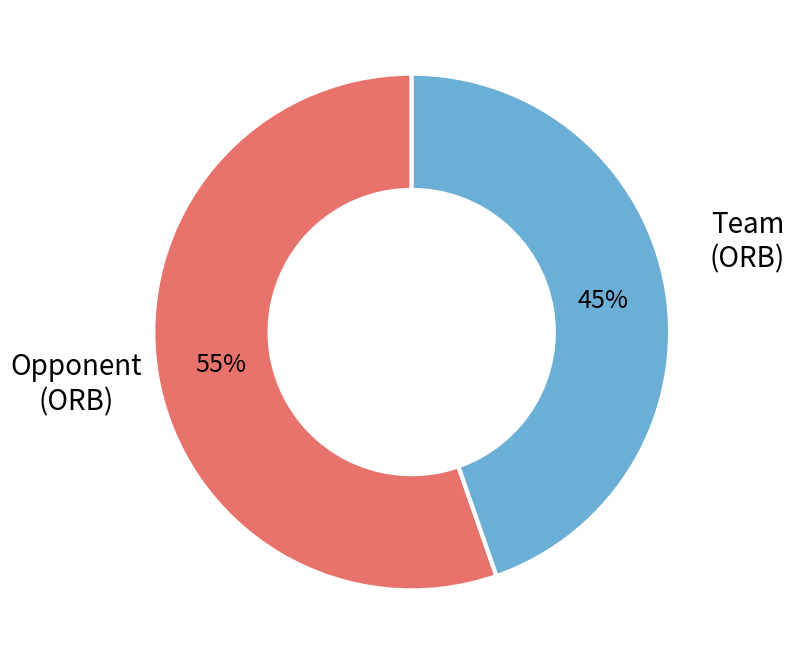

How many segments does this pie chart have?

2